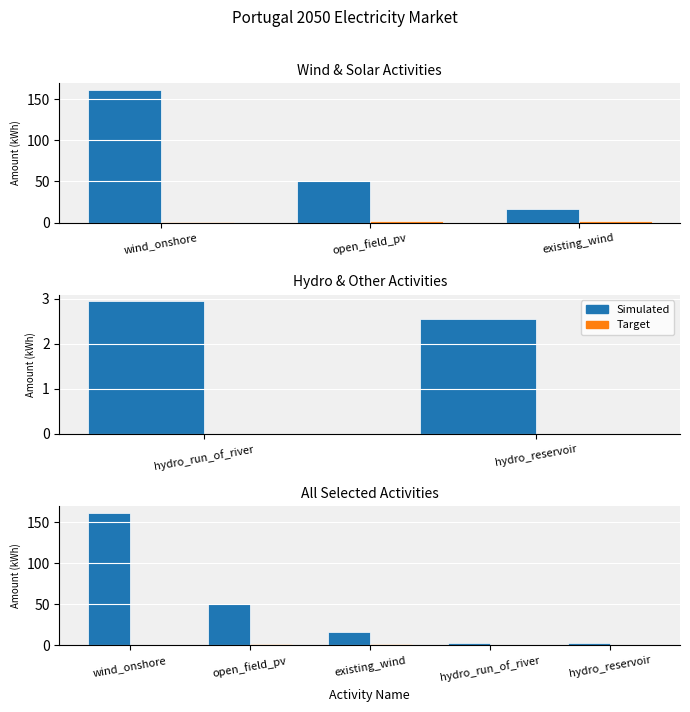

What is the label of the 3rd bar from the right?

existing_wind